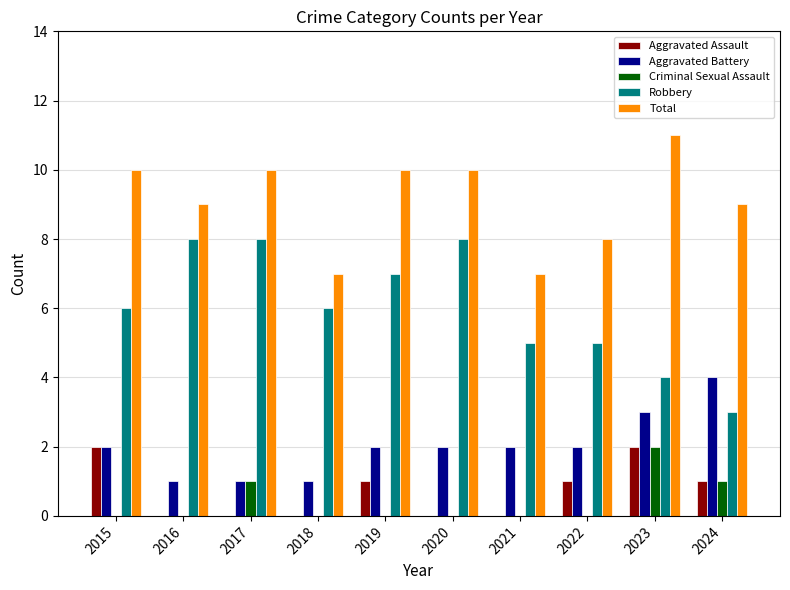

Reading right to left, list all the values displayed in this chart.

Aggravated Assault: 2024=1	2023=2	2022=1	2021=0	2020=0	2019=1	2018=0	2017=0	2016=0	2015=2
Aggravated Battery: 2024=4	2023=3	2022=2	2021=2	2020=2	2019=2	2018=1	2017=1	2016=1	2015=2
Criminal Sexual Assault: 2024=1	2023=2	2022=0	2021=0	2020=0	2019=0	2018=0	2017=1	2016=0	2015=0
Robbery: 2024=3	2023=4	2022=5	2021=5	2020=8	2019=7	2018=6	2017=8	2016=8	2015=6
Total: 2024=9	2023=11	2022=8	2021=7	2020=10	2019=10	2018=7	2017=10	2016=9	2015=10